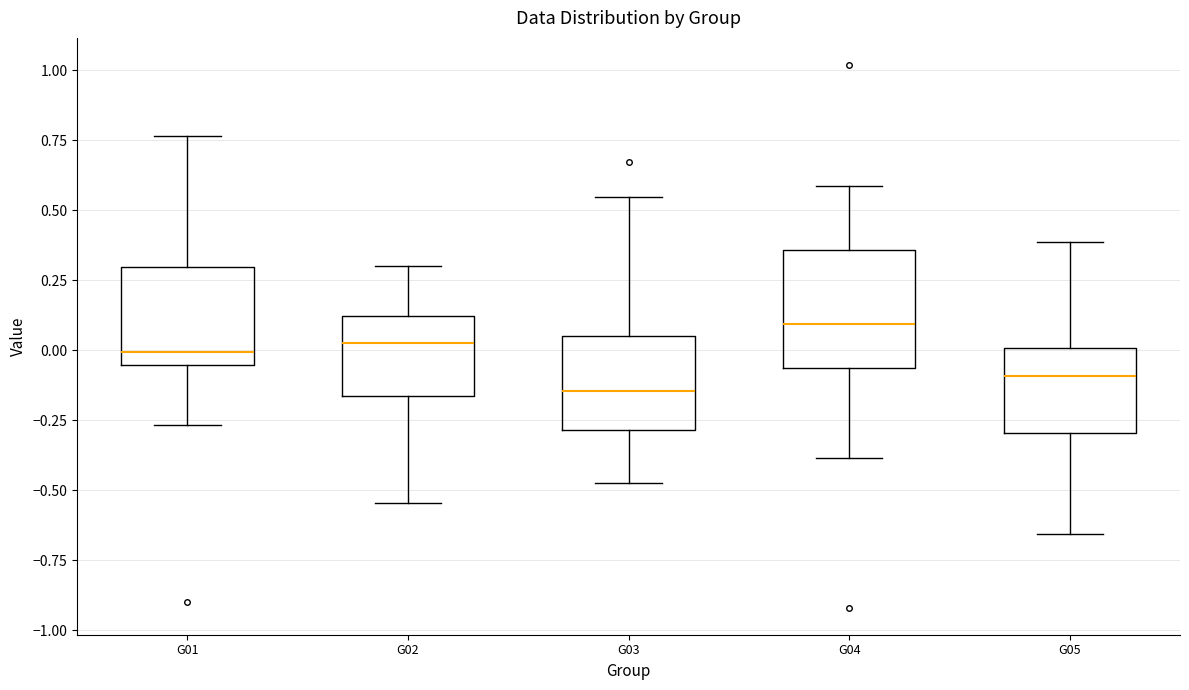

Which box is the tallest, from its lower edge to its upper edge?

G04